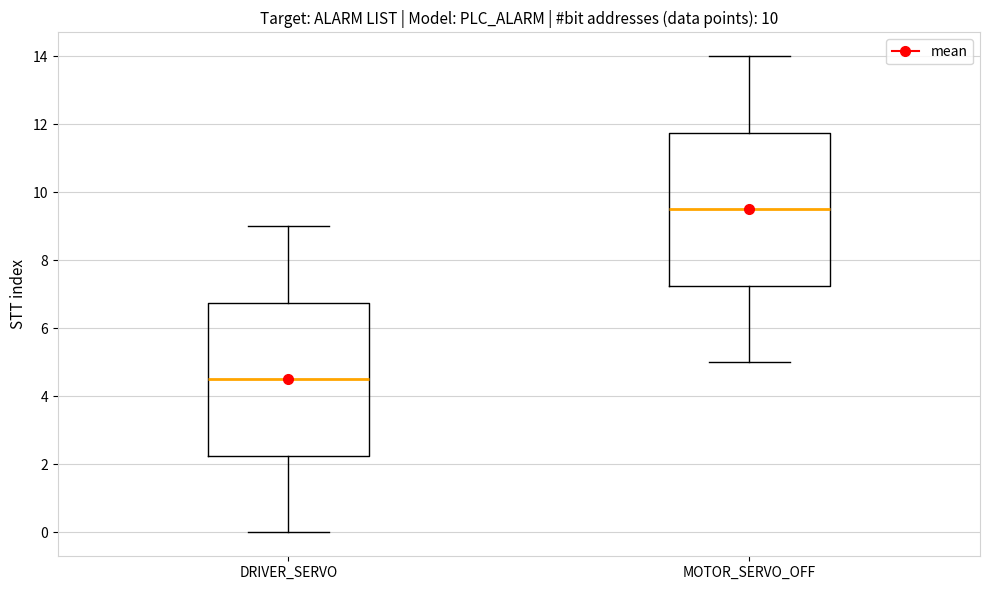

Which box has the highest median line?

MOTOR_SERVO_OFF